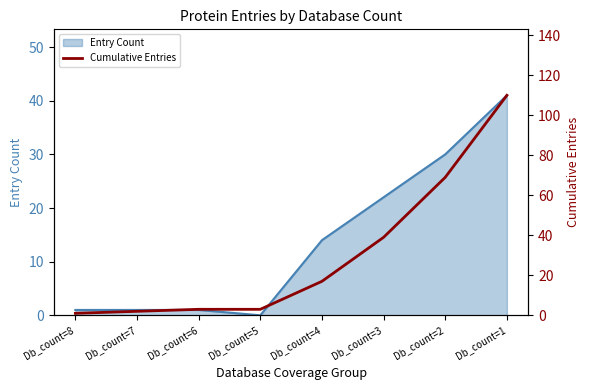

The Entry Count series shows 33 at Db_count=3. True or false?

False